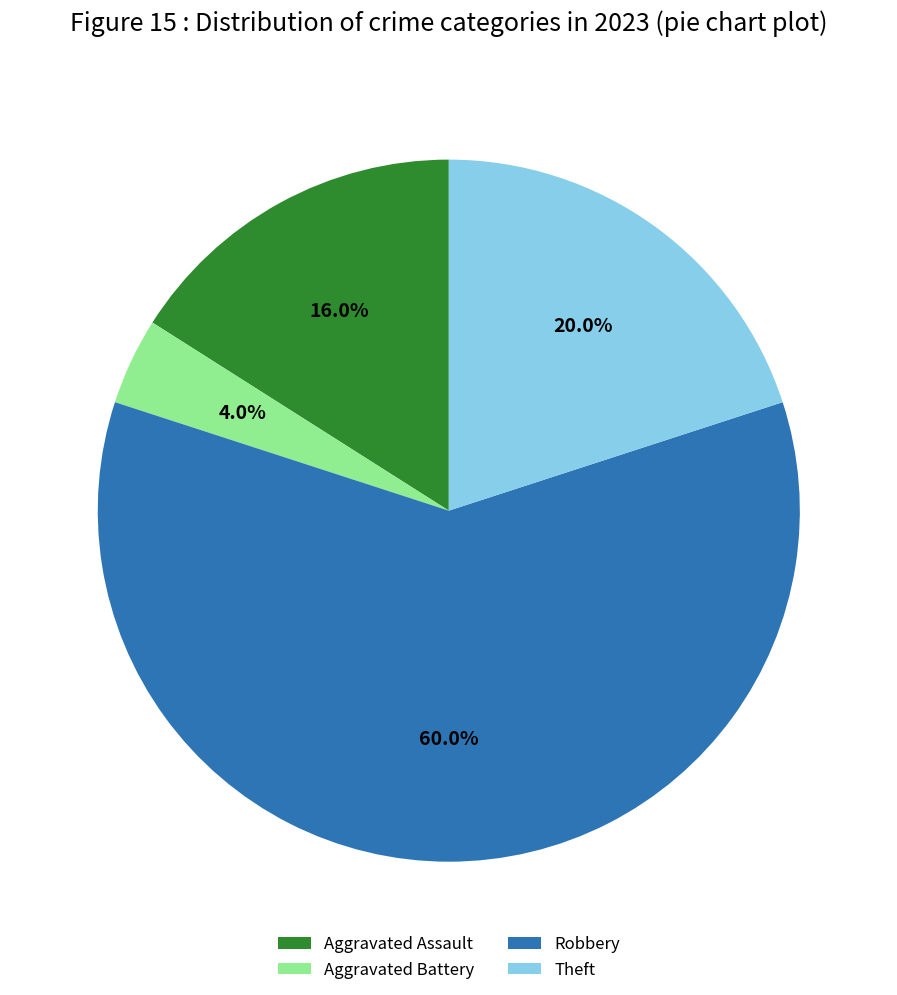

To the nearest percent, what is the difference between the Aggravated Battery and Robbery slice percentages?

56%